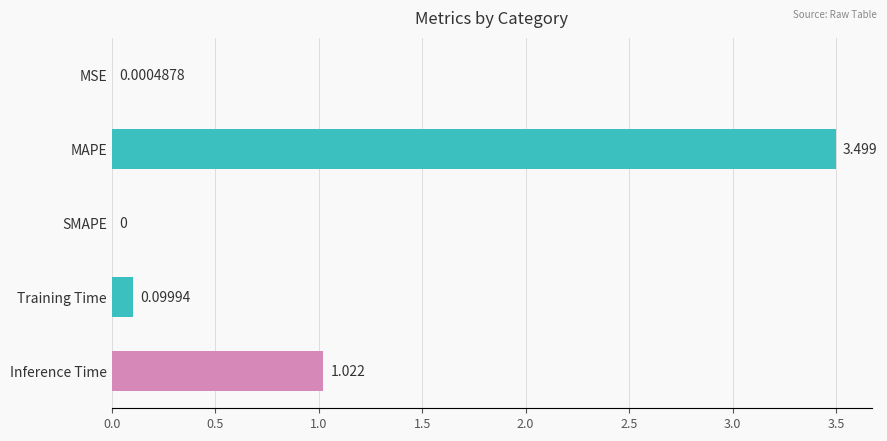

Which has a higher value, Inference Time or Training Time?

Inference Time